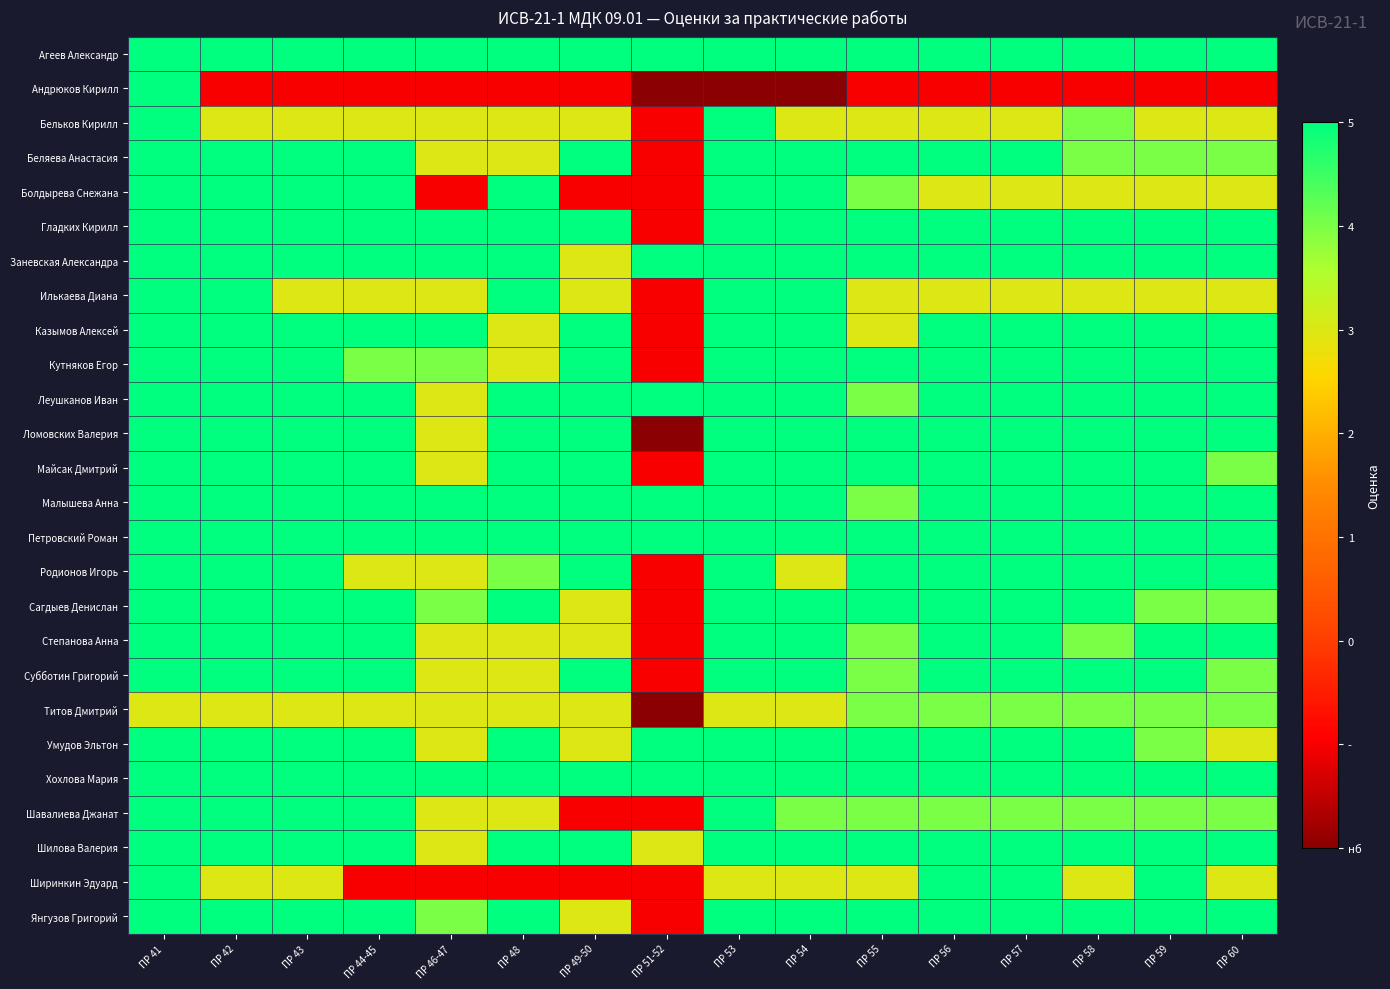

At ПР 55, list the series in order from largest to smallest.

Агеев Александр, Беляева Анастасия, Гладких Кирилл, Заневская Александра, Кутняков Егор, Ломовских Валерия, Майсак Дмитрий, Петровский Роман, Родионов Игорь, Сагдыев Денислан, Умудов Эльтон, Хохлова Мария, Шилова Валерия, Янгузов Григорий, Болдырева Снежана, Леушканов Иван, Малышева Анна, Степанова Анна, Субботин Григорий, Титов Дмитрий, Шавалиева Джанат, Бельков Кирилл, Илькаева Диана, Казымов Алексей, Ширинкин Эдуард, Андрюков Кирилл